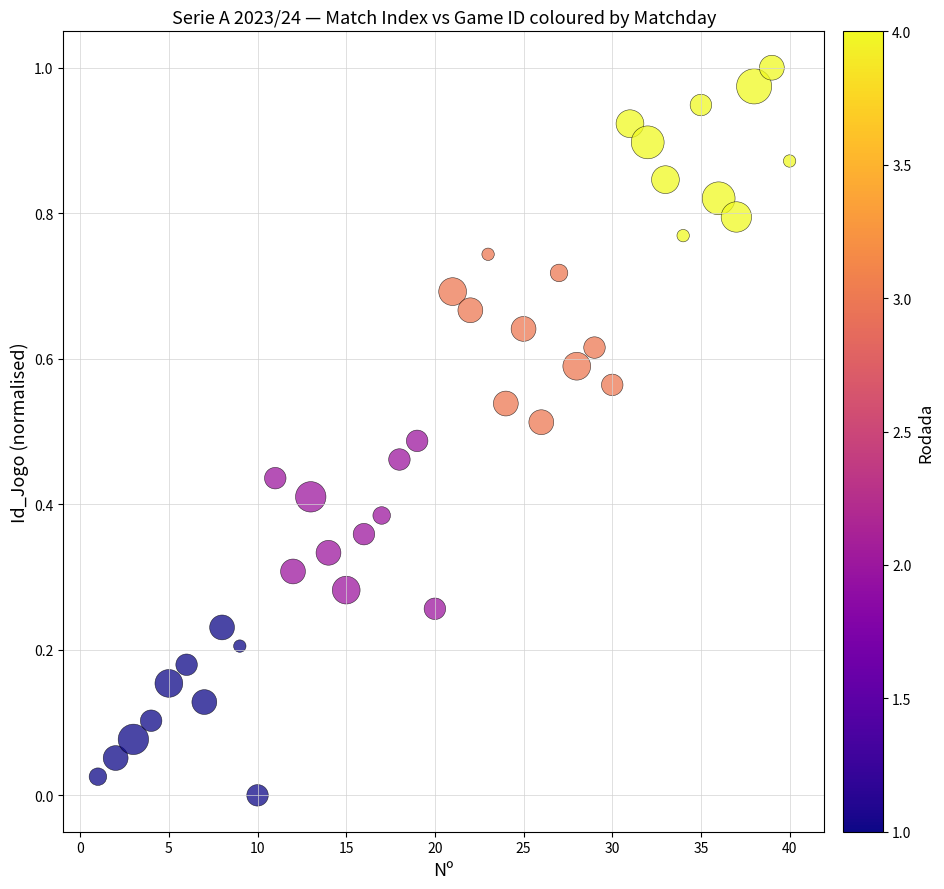

What is the range of X values (max minus min)?

39.0